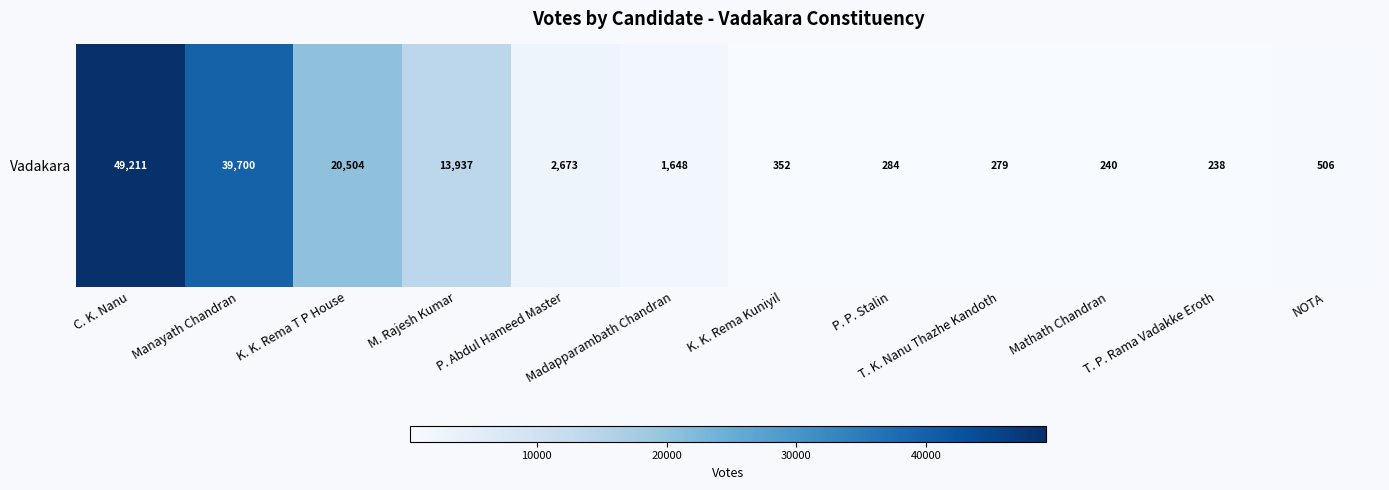

Approximately how many times larger is the value at Madapparambath Chandran compared to P. Abdul Hameed Master?

0.6